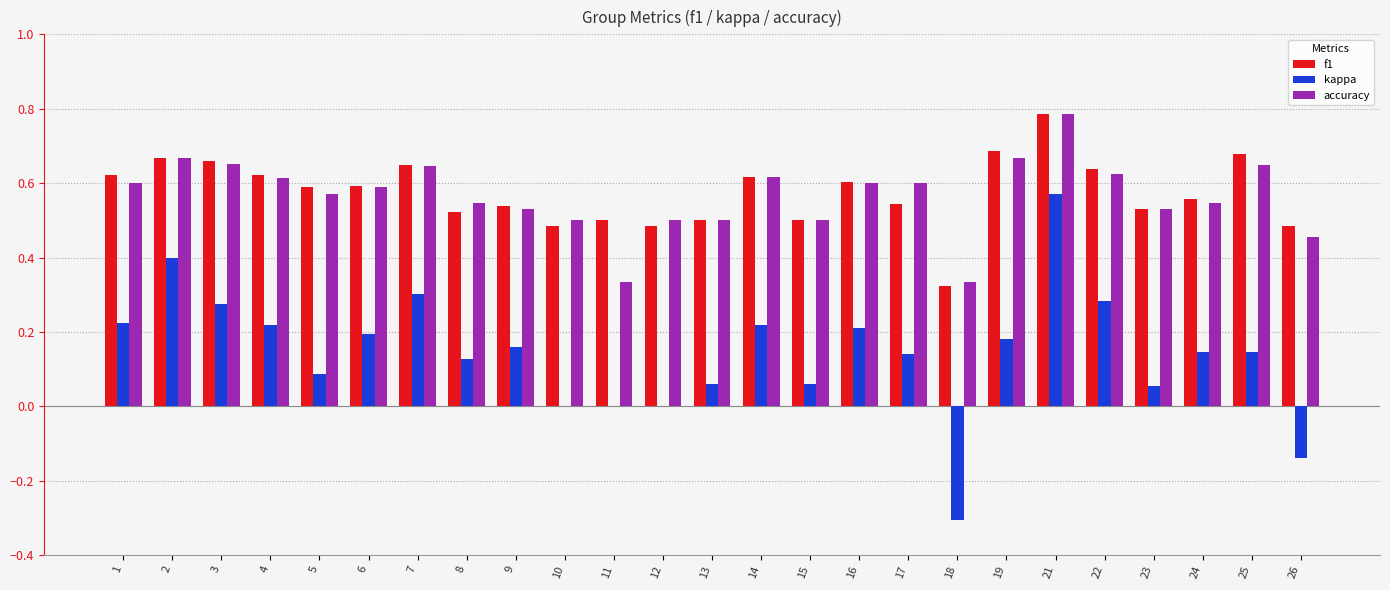

The value of kappa at 13 is 0.0. True or false?

False